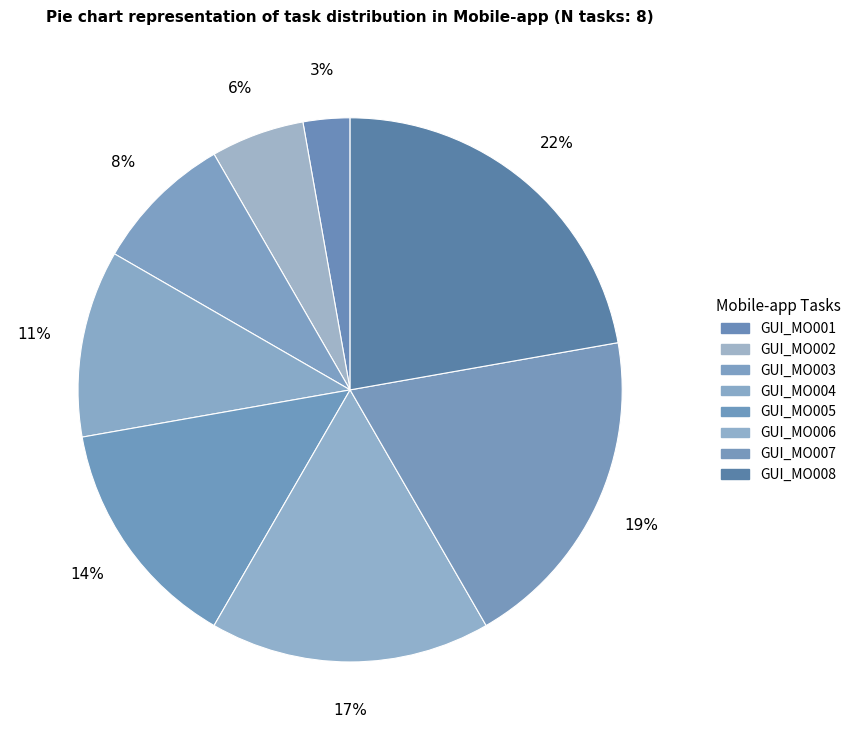

How many segments does this pie chart have?

8